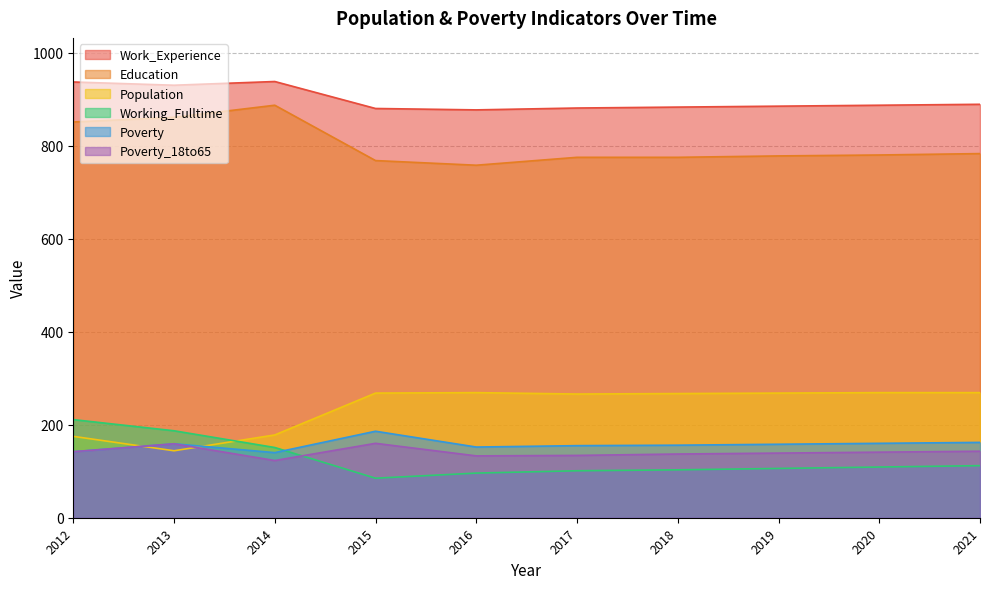

Reading left to right, transcribe all the data shown in this chart.

Population: 2012=175	2013=144	2014=178	2015=268	2016=269	2017=266	2018=267	2019=268	2020=269	2021=269
Work_Experience: 2012=937	2013=930	2014=938	2015=880	2016=877	2017=881	2018=883	2019=885	2020=887	2021=889
Education: 2012=851	2013=861	2014=887	2015=768	2016=758	2017=775	2018=775	2019=778	2020=780	2021=783
Working_Fulltime: 2012=211	2013=187	2014=151	2015=85	2016=96	2017=101	2018=103	2019=106	2020=109	2021=112
Poverty: 2012=142	2013=159	2014=140	2015=186	2016=152	2017=155	2018=156	2019=158	2020=160	2021=162
Poverty_18to65: 2012=142	2013=159	2014=123	2015=160	2016=133	2017=134	2018=137	2019=139	2020=141	2021=143